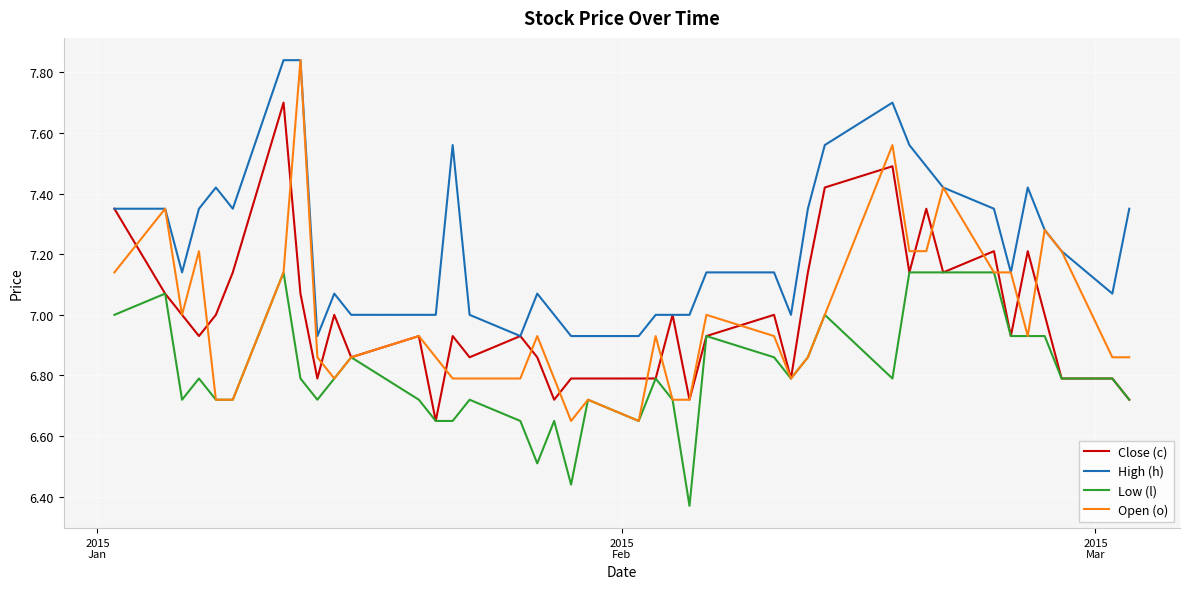

Which series has the largest range (max minus min)?

Open (o)